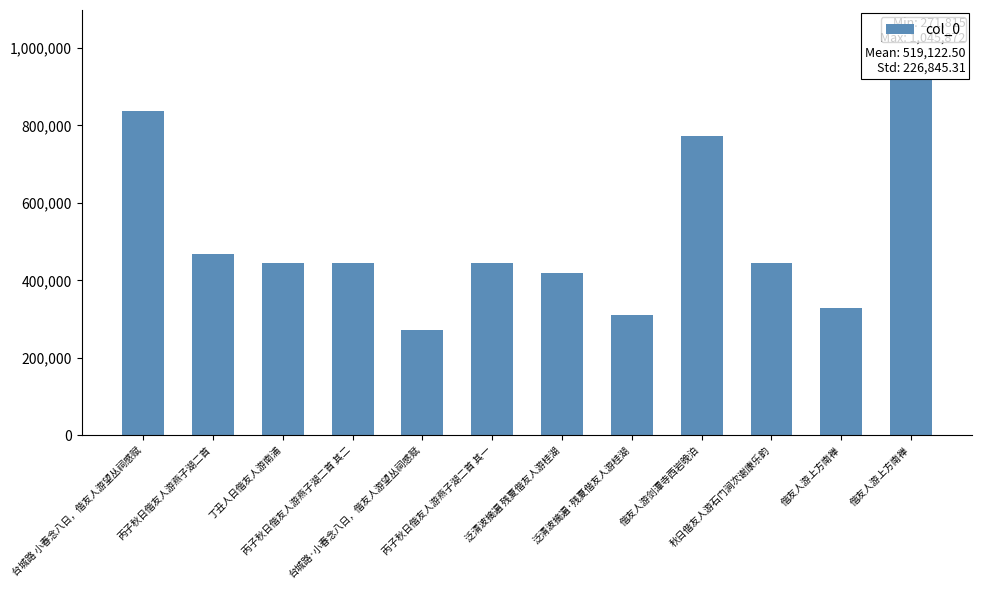

Rank the categories by value from lowest to highest.

台城路·小春念八日，偕友人游望丛祠感赋, 泛清波摘遍·残夏偕友人游桂湖, 偕友人游上方南禅, 泛清波摘遍 残夏偕友人游桂湖, 丙子秋日偕友人游燕子湖二首 其一, 丙子秋日偕友人游燕子湖二首 其二, 丁丑人日偕友人游南浦, 秋日偕友人游石门涧次谢康乐韵, 丙子秋日偕友人游燕子湖二首, 偕友人游剑潭寺西岩晚泊, 台城路 小春念八日，偕友人游望丛祠感赋, 偕友人游上方南禅